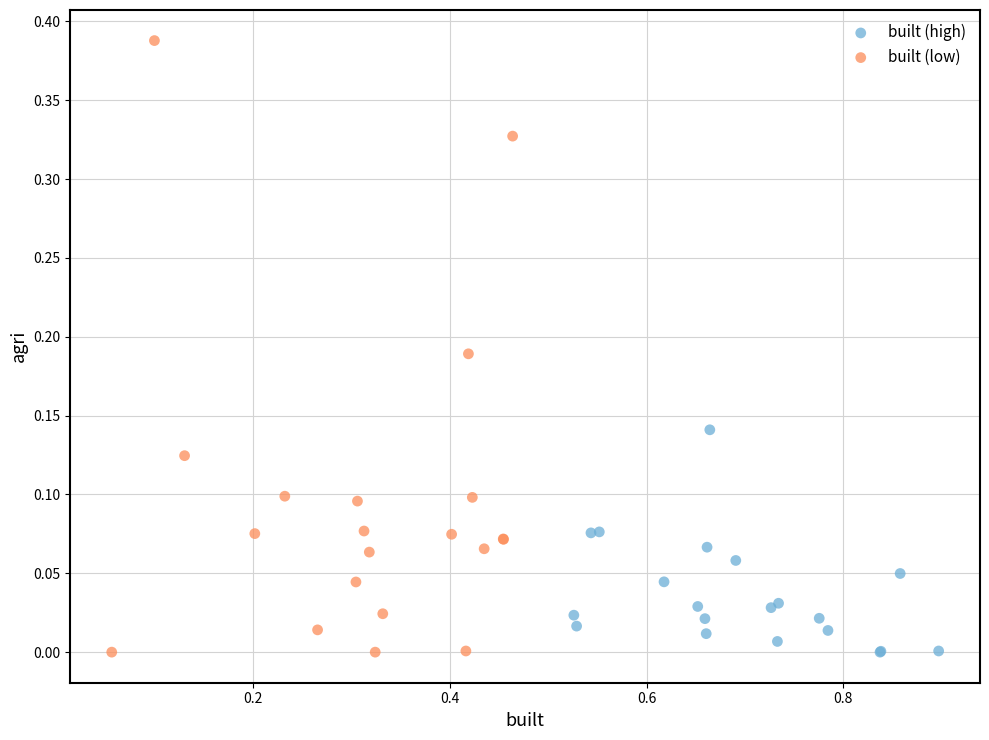

Which series contains the highest Y value?

built (low)